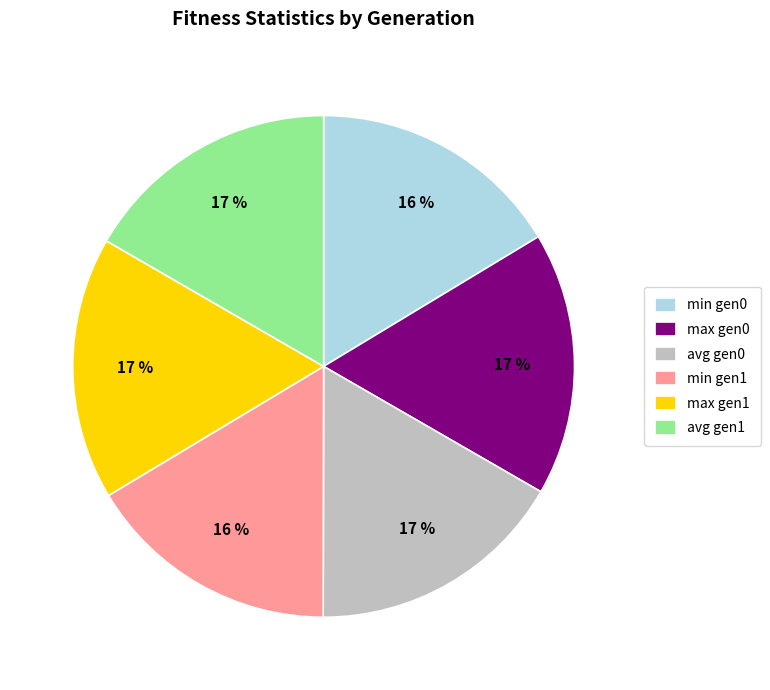

How many slices are in this pie chart?

6